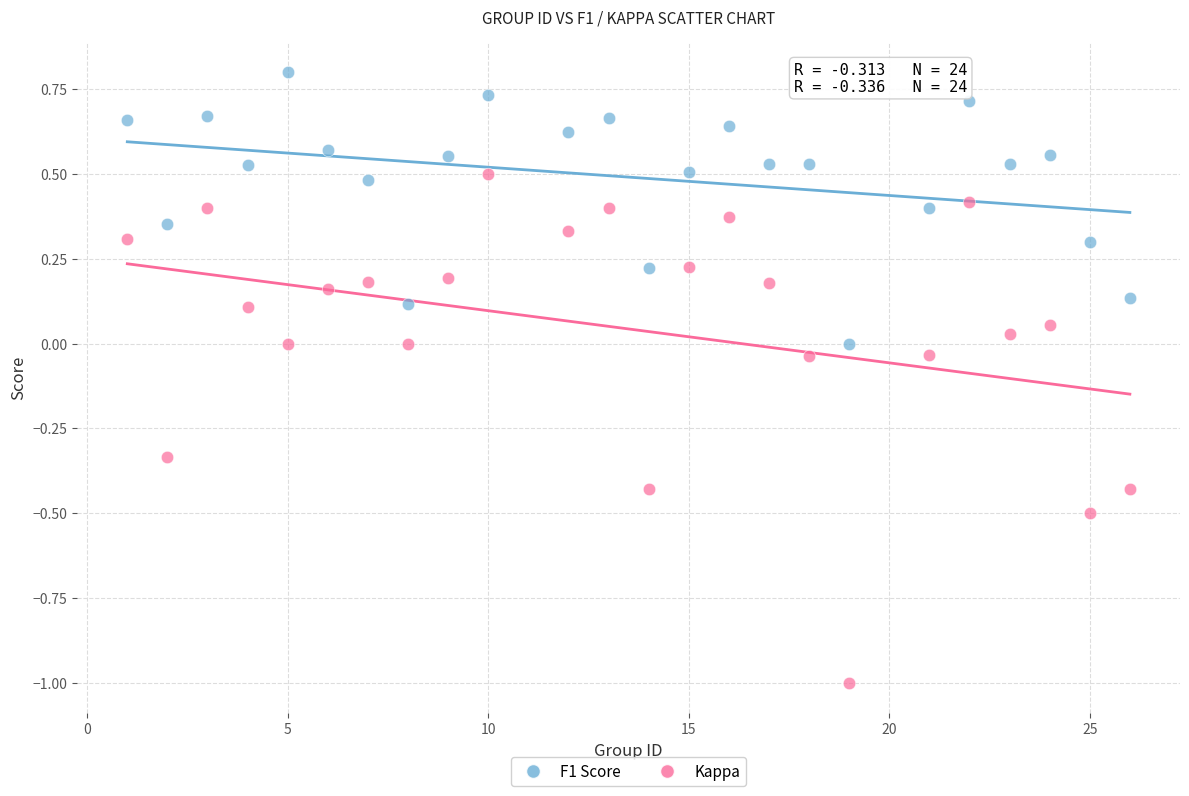

Which series contains the lowest Y value?

Kappa